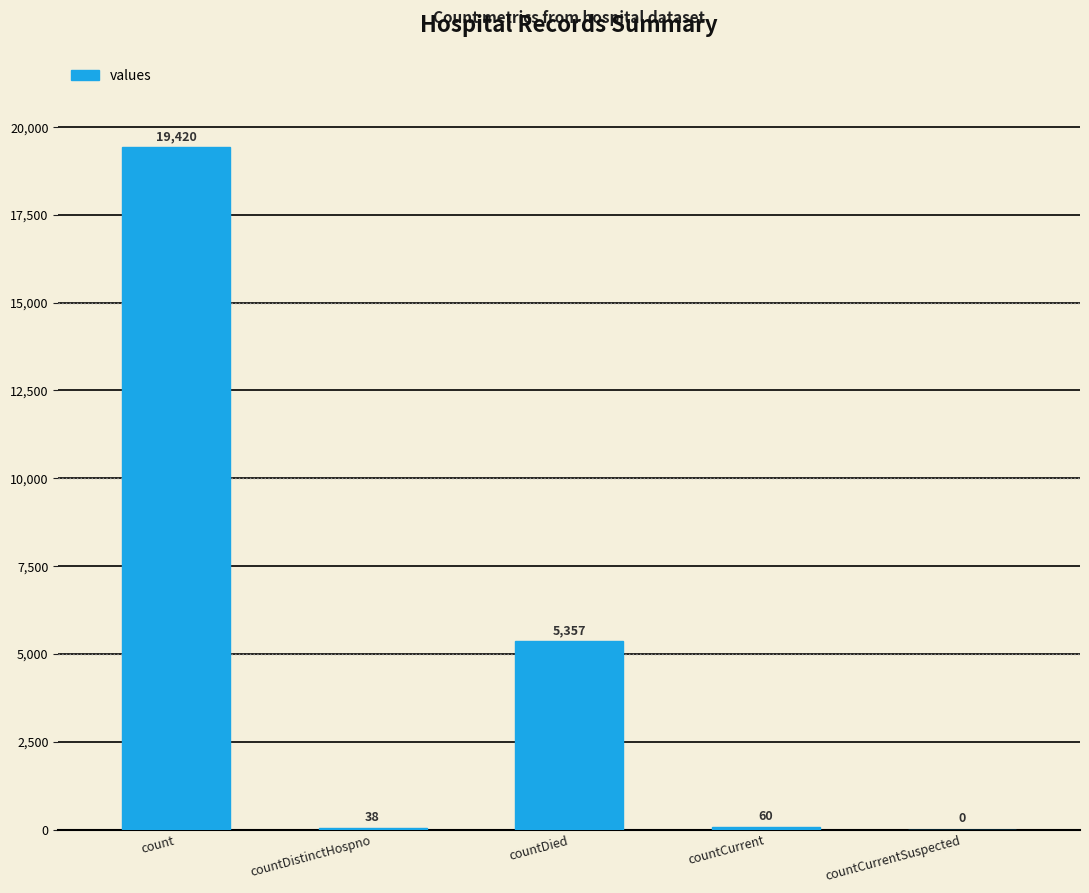

Count the number of data series in this chart.

1